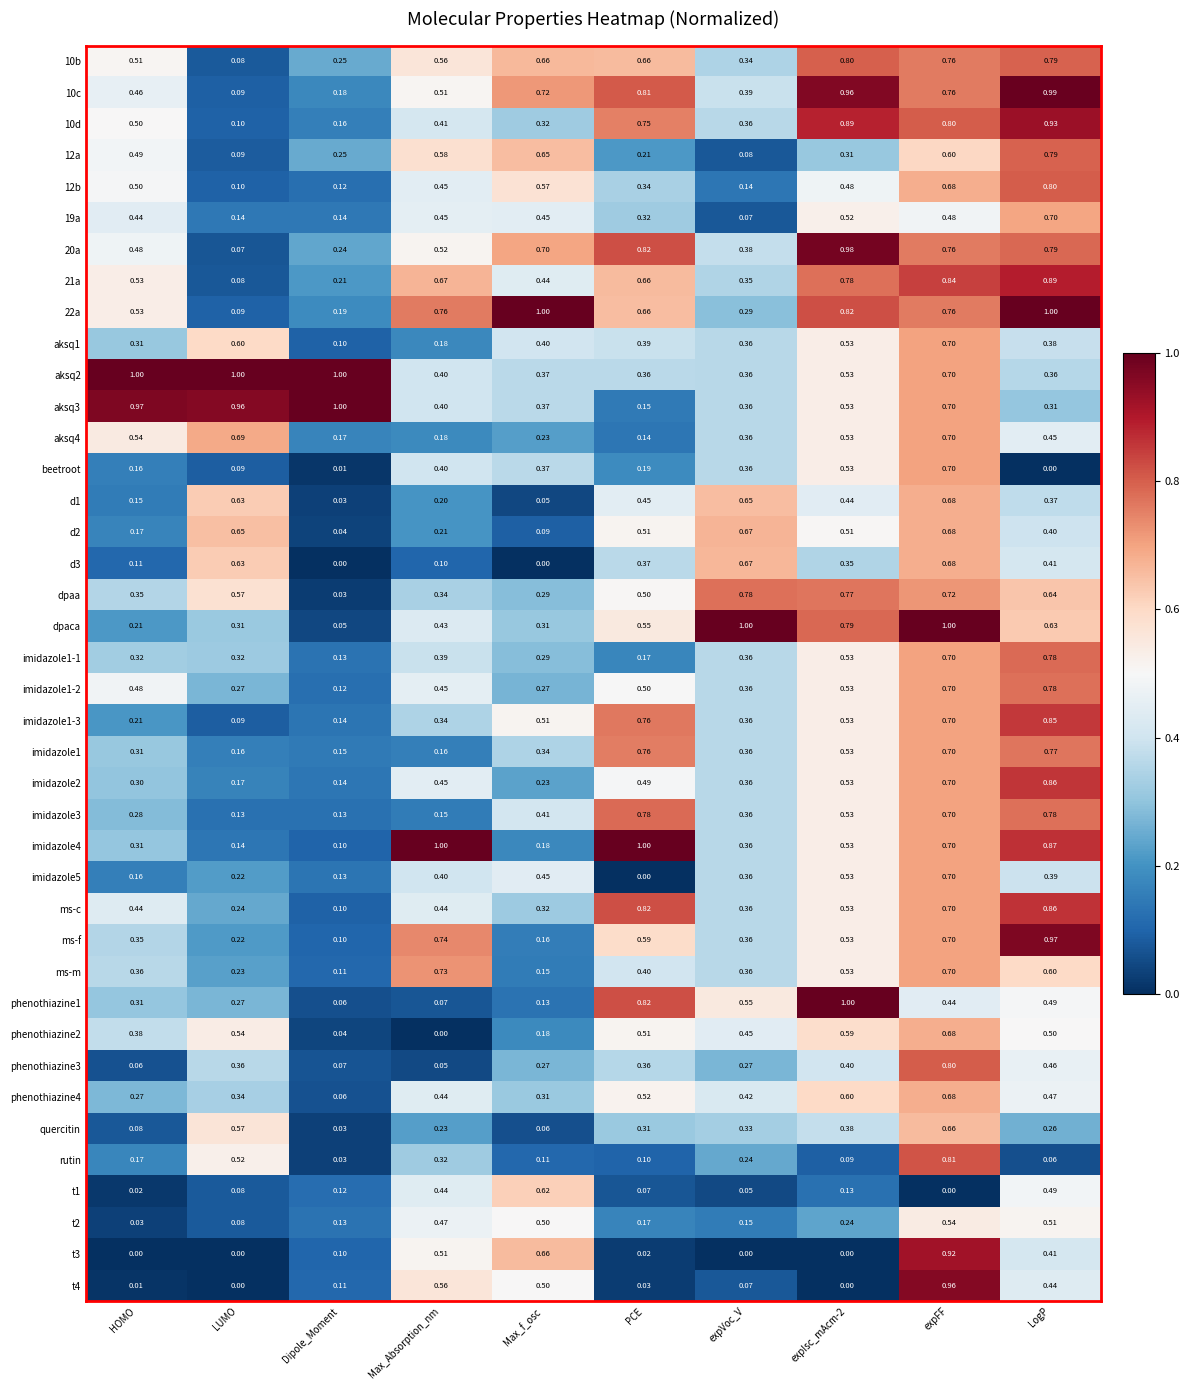

Where is 20a nearest to the value 0?

LUMO